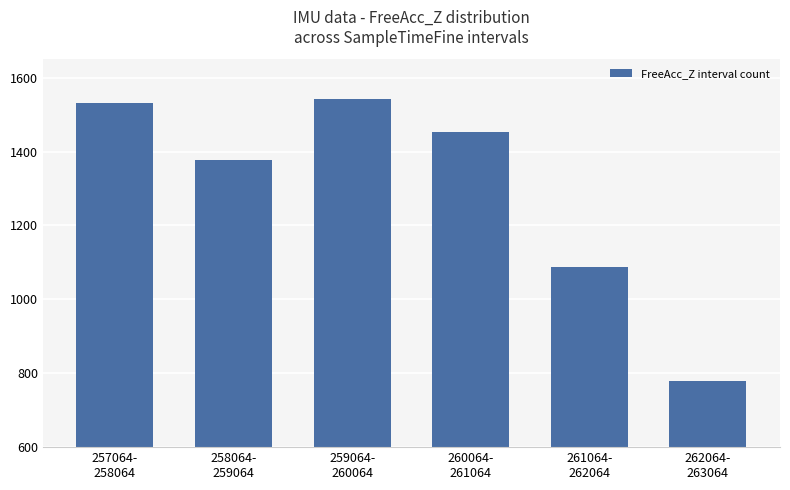

What is the value of the 3rd bar from the left?

1543